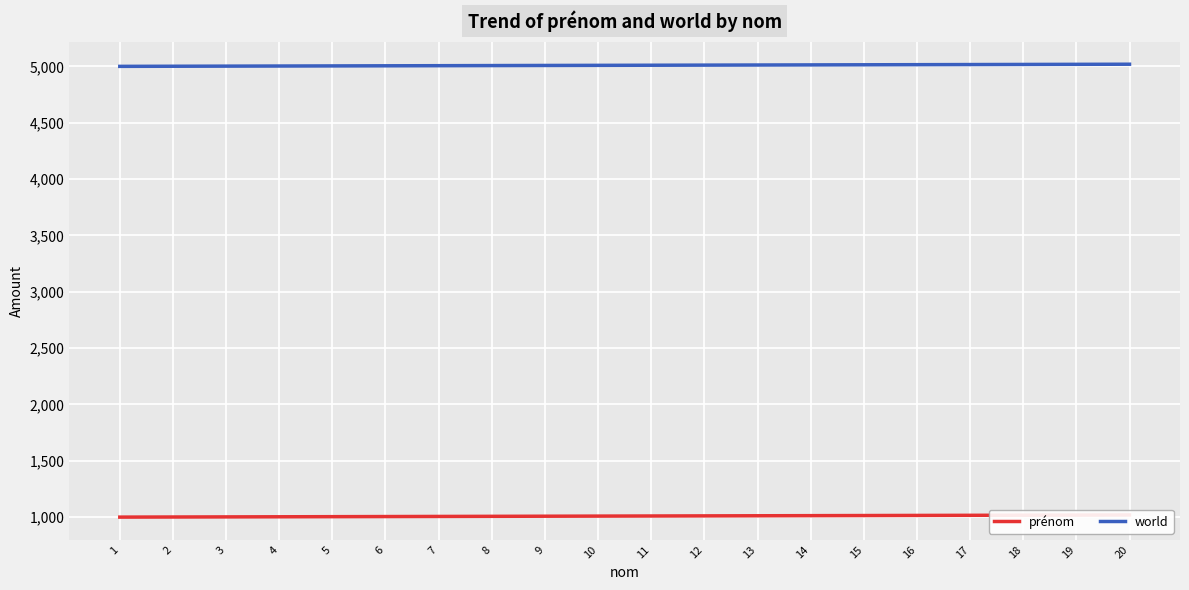

What is the sum of all prénom values?

20190